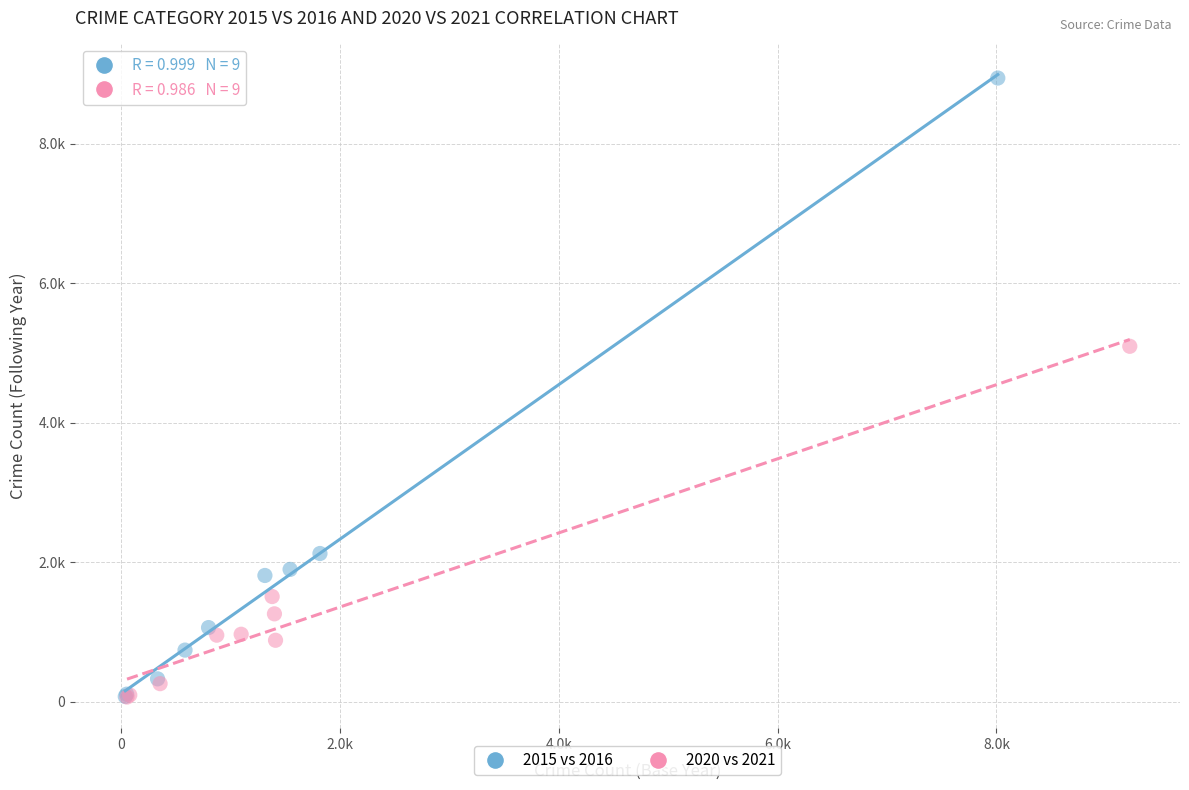

Which series reaches the maximum Y coordinate?

2015 vs 2016